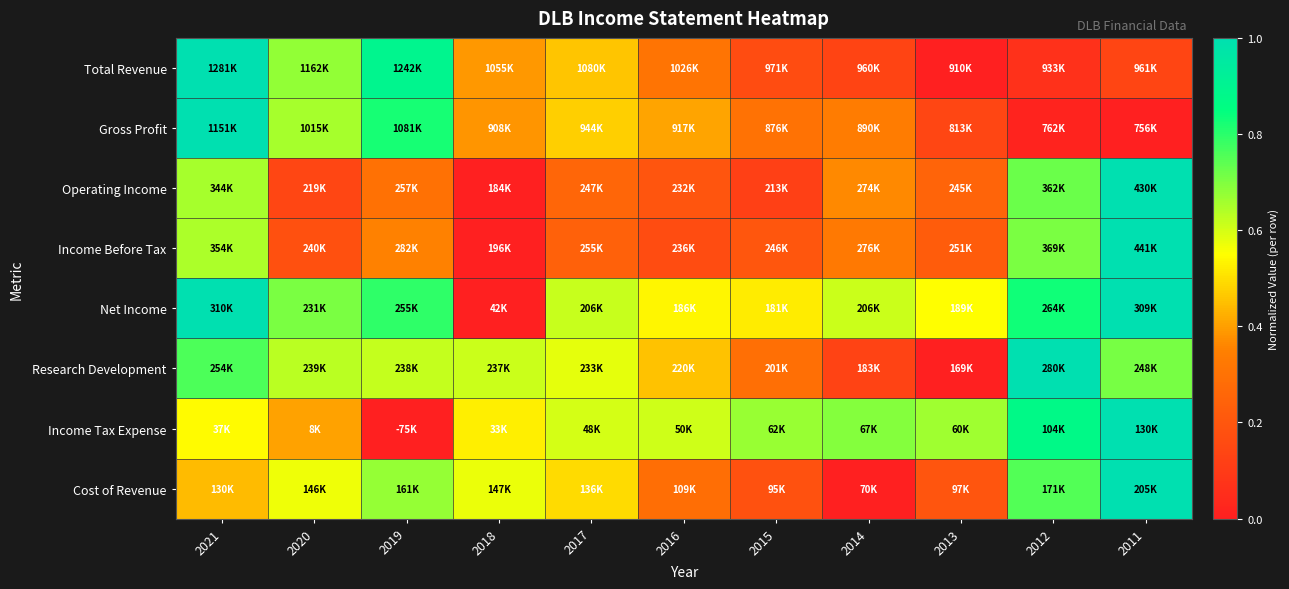

Reading left to right, list all the values displayed in this chart.

Total Revenue: 2021=1.0	2020=0.7	2019=0.9	2018=0.4	2017=0.5	2016=0.3	2015=0.2	2014=0.1	2013=0.0	2012=0.1	2011=0.1
Gross Profit: 2021=1.0	2020=0.7	2019=0.8	2018=0.4	2017=0.5	2016=0.4	2015=0.3	2014=0.3	2013=0.1	2012=0.0	2011=0.0
Operating Income: 2021=0.7	2020=0.1	2019=0.3	2018=0.0	2017=0.3	2016=0.2	2015=0.1	2014=0.4	2013=0.3	2012=0.7	2011=1.0
Income Before Tax: 2021=0.6	2020=0.2	2019=0.4	2018=0.0	2017=0.2	2016=0.2	2015=0.2	2014=0.3	2013=0.2	2012=0.7	2011=1.0
Net Income: 2021=1.0	2020=0.7	2019=0.8	2018=0.0	2017=0.6	2016=0.5	2015=0.5	2014=0.6	2013=0.5	2012=0.8	2011=1.0
Research Development: 2021=0.8	2020=0.6	2019=0.6	2018=0.6	2017=0.6	2016=0.5	2015=0.3	2014=0.1	2013=0.0	2012=1.0	2011=0.7
Income Tax Expense: 2021=0.5	2020=0.4	2019=0.0	2018=0.5	2017=0.6	2016=0.6	2015=0.7	2014=0.7	2013=0.7	2012=0.9	2011=1.0
Cost of Revenue: 2021=0.4	2020=0.6	2019=0.7	2018=0.6	2017=0.5	2016=0.3	2015=0.2	2014=0.0	2013=0.2	2012=0.8	2011=1.0